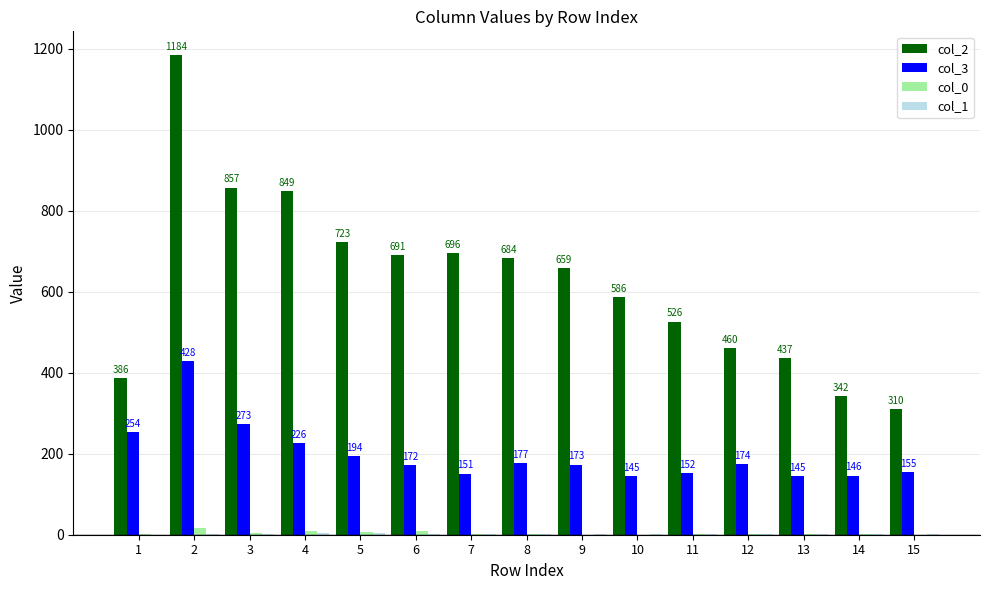

Where is col_0 nearest to the value 8?

4